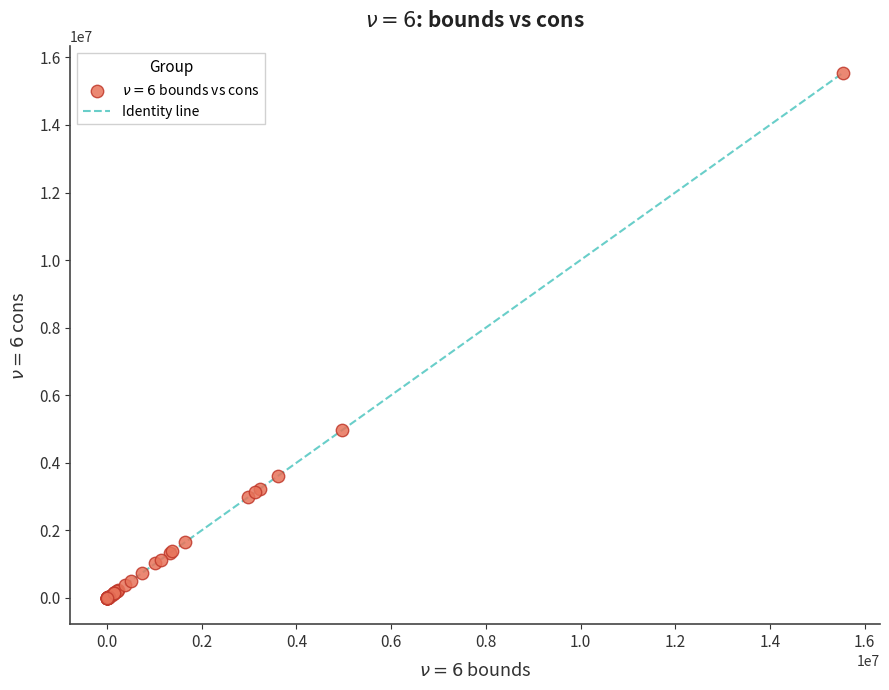

What Y value in the scatter plot is closest to 7774057?

4972239.3